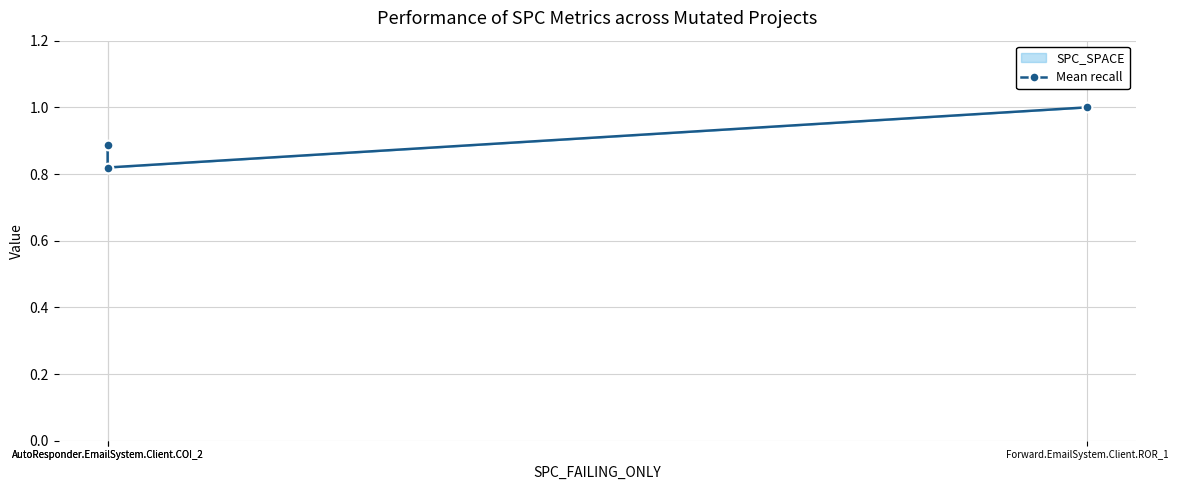

What is the change in value from AutoResponder.EmailSystem.Client.COI_2 to AutoResponder.EmailSystem.Client.COI_2?

-0.1